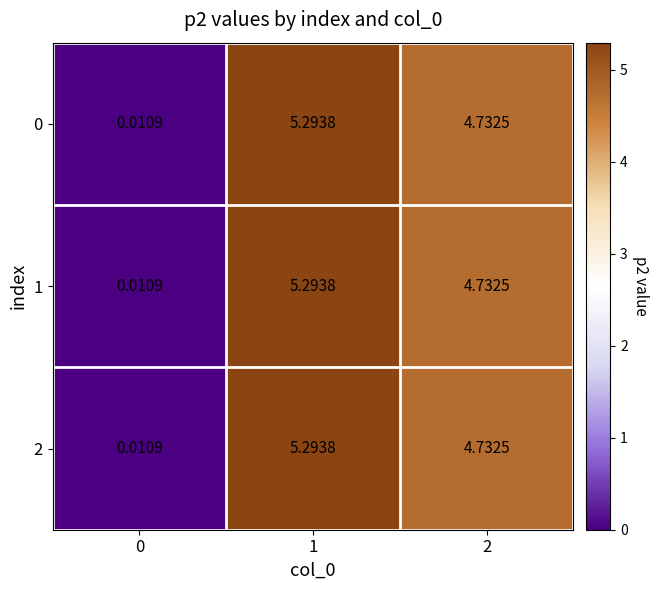

Is the value of 2 at 2 greater than the value of 0 at 1?

No